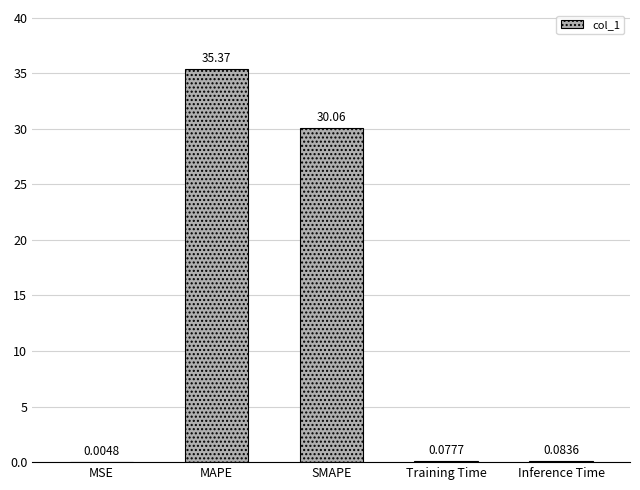

What is the sum of the values at MSE and MAPE?

35.4